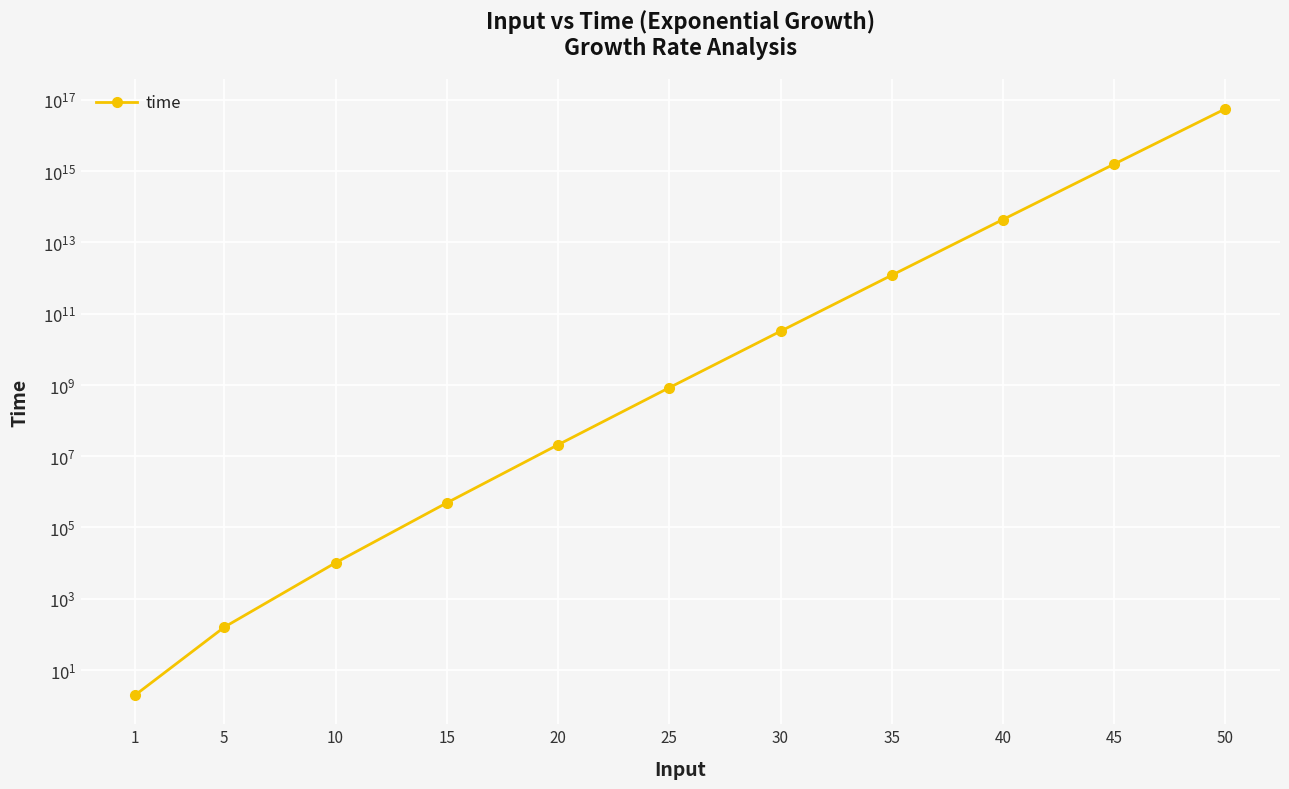

What is the difference between the values at 45 and 30?

1583264531742720